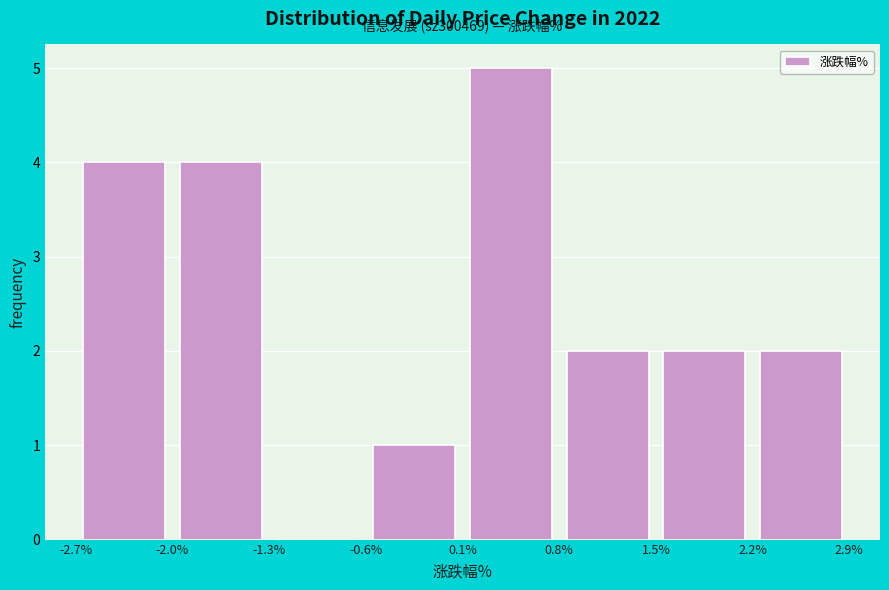

Over which range of the x-axis is the bar tallest?

0.1% to 0.8%